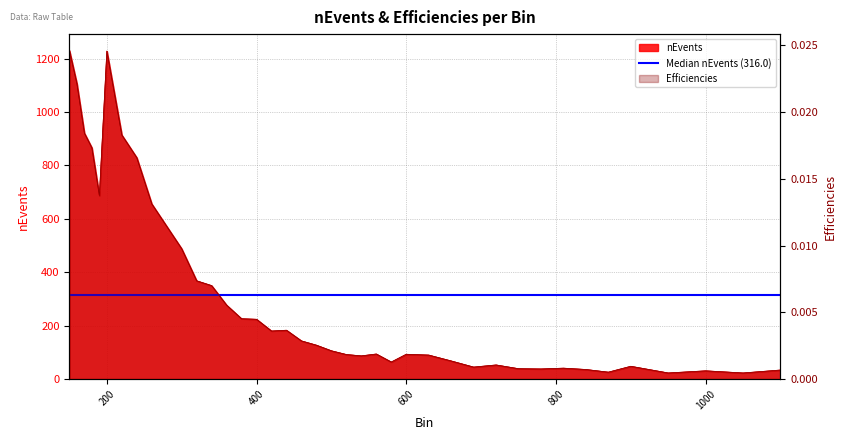

True or false: nEvents and Efficiencies cross at least once.

False